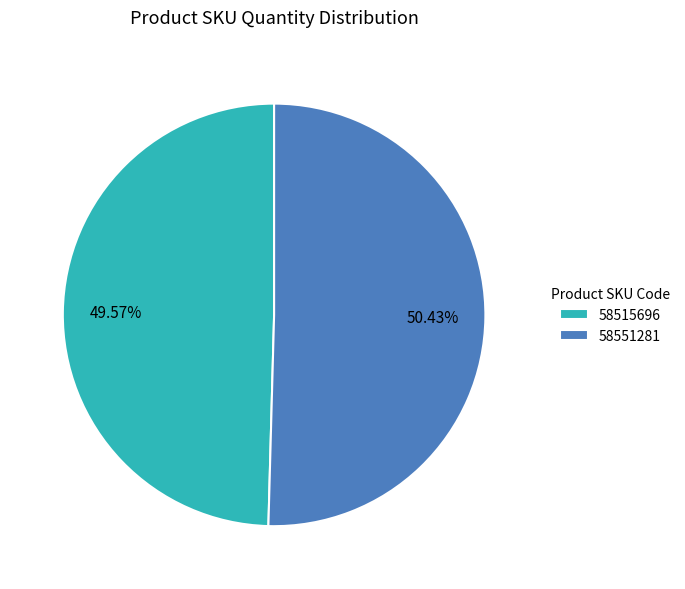

What is the ratio of the value at 58515696 to the value at 58551281?

1.0